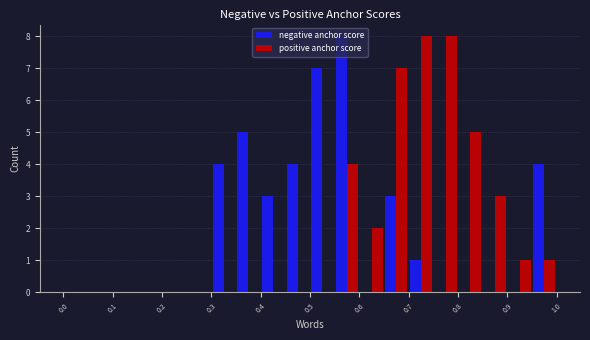

Reading left to right, list every range on the x-axis with the height of the bar of each series over it. The values are not printed on the chart, so give them approximately, as read against the axis.

0.00 to 0.05: negative anchor score=0	positive anchor score=0
0.05 to 0.10: negative anchor score=0	positive anchor score=0
0.10 to 0.15: negative anchor score=0	positive anchor score=0
0.15 to 0.20: negative anchor score=0	positive anchor score=0
0.20 to 0.25: negative anchor score=0	positive anchor score=0
0.25 to 0.30: negative anchor score=0	positive anchor score=0
0.30 to 0.35: negative anchor score=4	positive anchor score=0
0.35 to 0.40: negative anchor score=5	positive anchor score=0
0.40 to 0.45: negative anchor score=3	positive anchor score=0
0.45 to 0.50: negative anchor score=4	positive anchor score=0
0.50 to 0.55: negative anchor score=7	positive anchor score=0
0.55 to 0.60: negative anchor score=8	positive anchor score=4
0.60 to 0.65: negative anchor score=0	positive anchor score=2
0.65 to 0.70: negative anchor score=3	positive anchor score=7
0.70 to 0.75: negative anchor score=1	positive anchor score=8
0.75 to 0.80: negative anchor score=0	positive anchor score=8
0.80 to 0.85: negative anchor score=0	positive anchor score=5
0.85 to 0.90: negative anchor score=0	positive anchor score=3
0.90 to 0.95: negative anchor score=0	positive anchor score=1
0.95 to 1.00: negative anchor score=4	positive anchor score=1